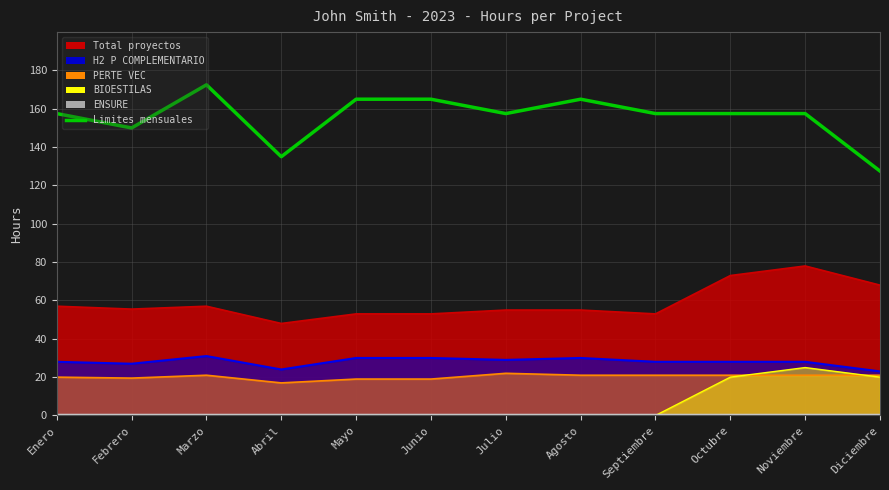

What position from the right is Julio?

6